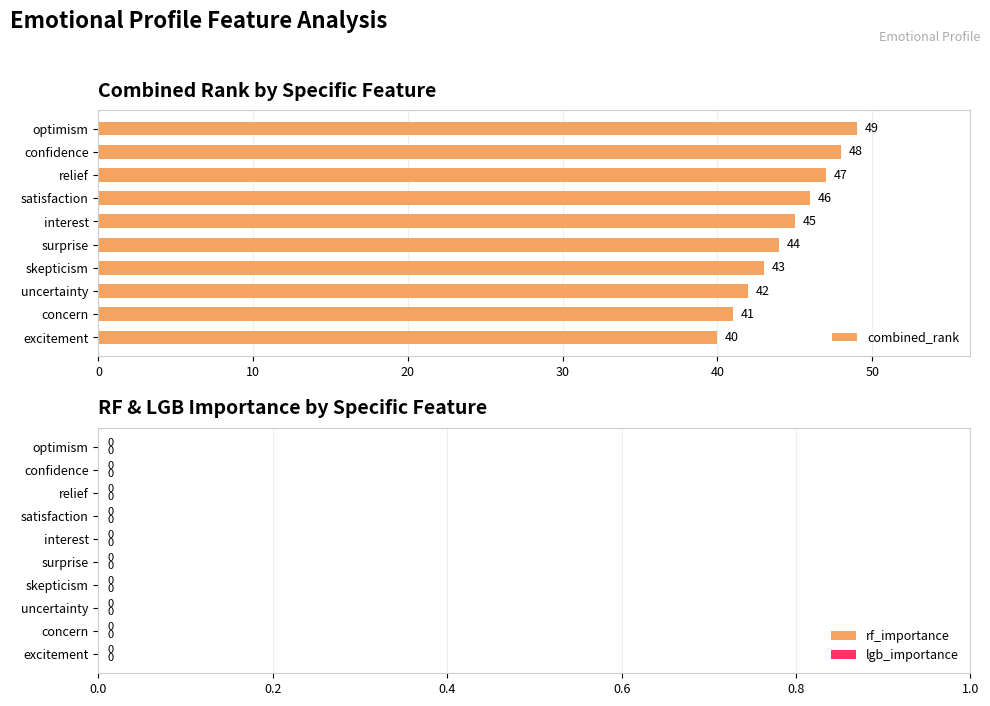

Between relief and skepticism, which is larger?

relief